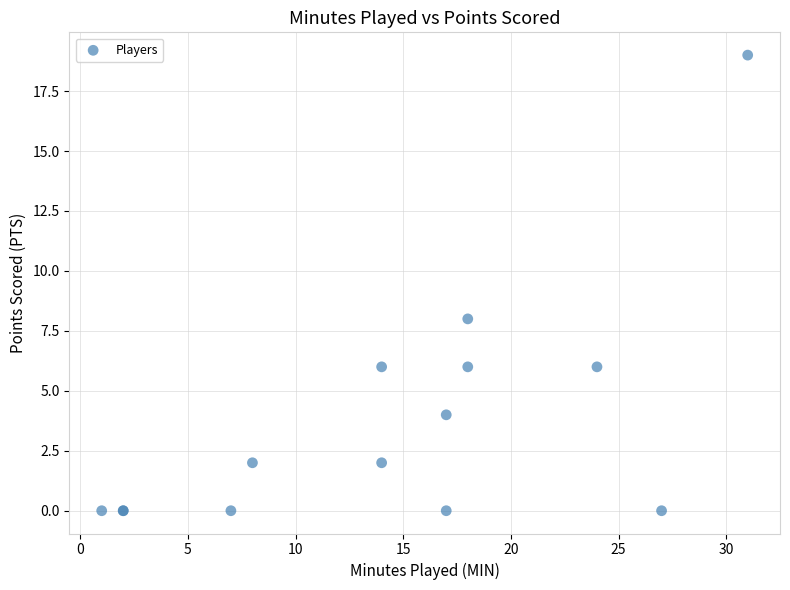

What Y value in the scatter plot is closest to 9?

8